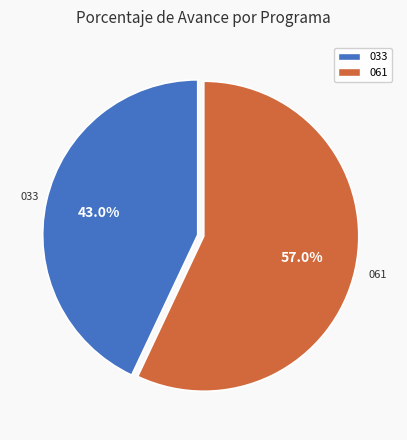

Is there any slice that represents more than half of the pie?

Yes